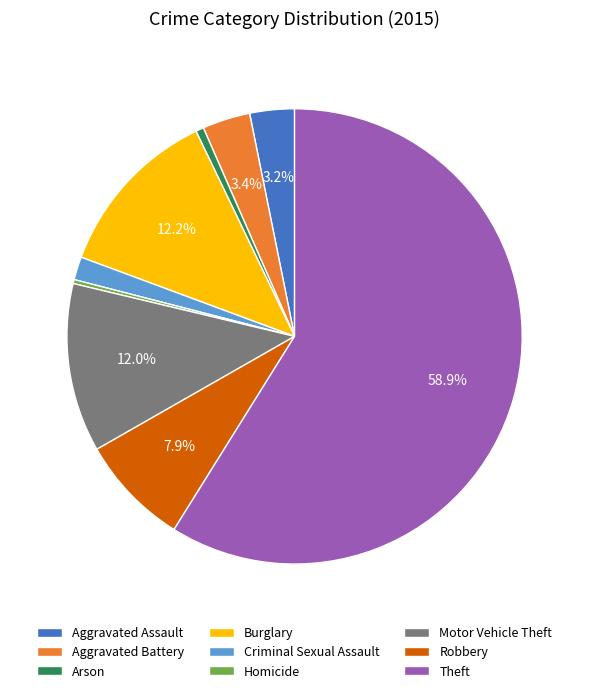

What is the ratio of the value at Burglary to the value at Motor Vehicle Theft?

1.0